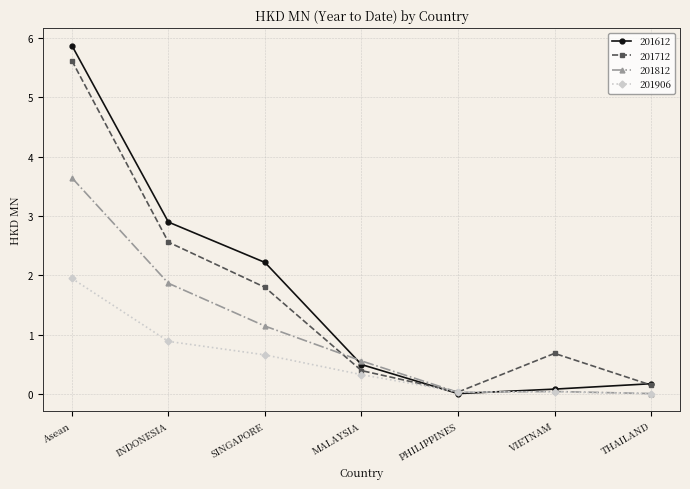

What is the average value of the 201712 series?

1.6